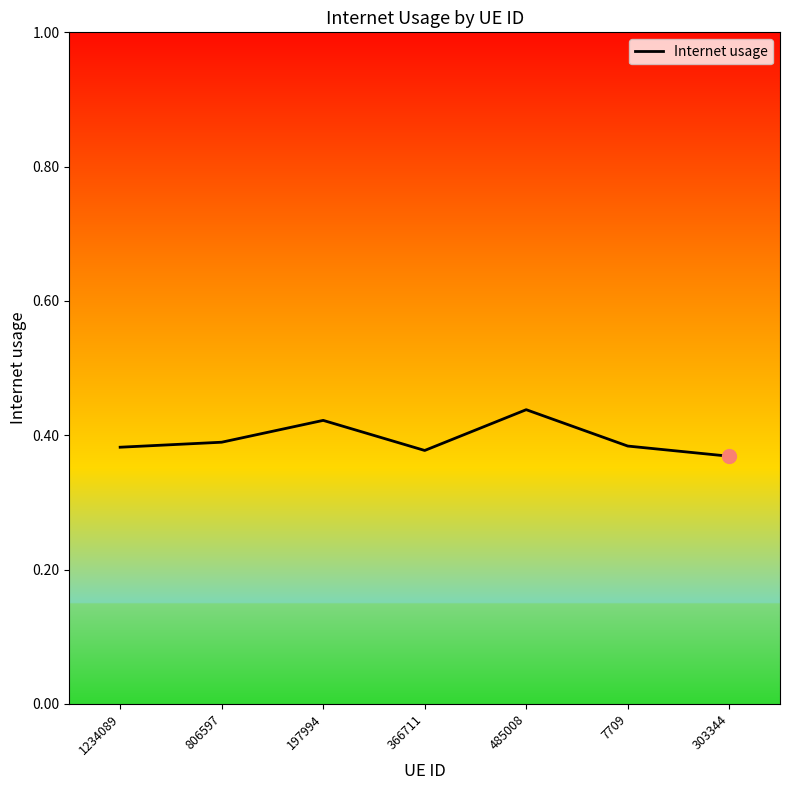

Does the chart have visible grid lines?

No